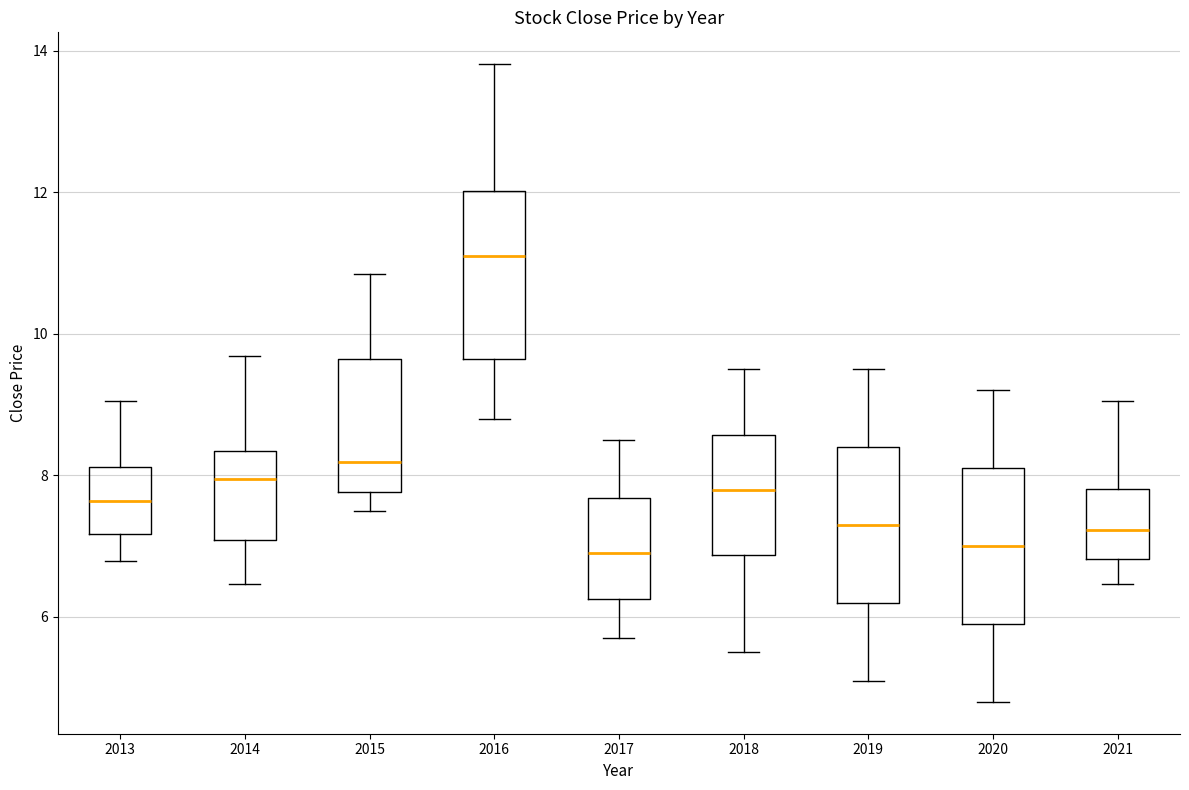

Which box has the highest median line?

2016